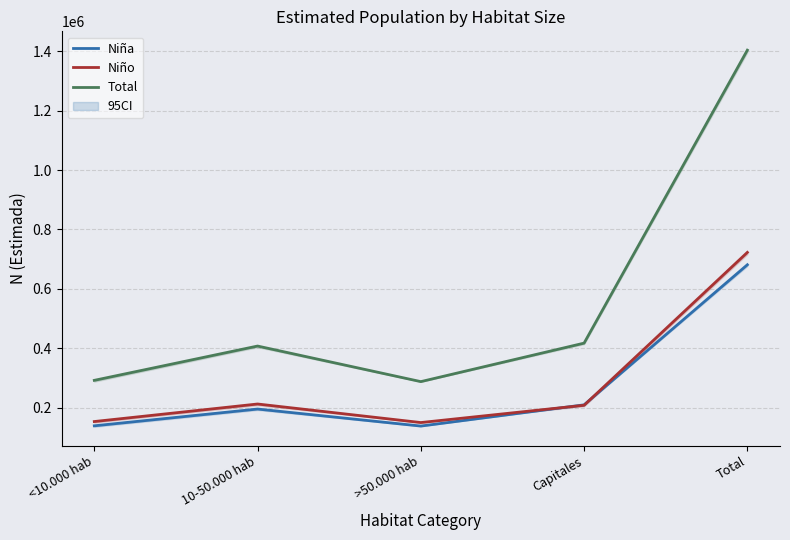

List the series in order of their peak value, highest first.

Total, Niño, Niña